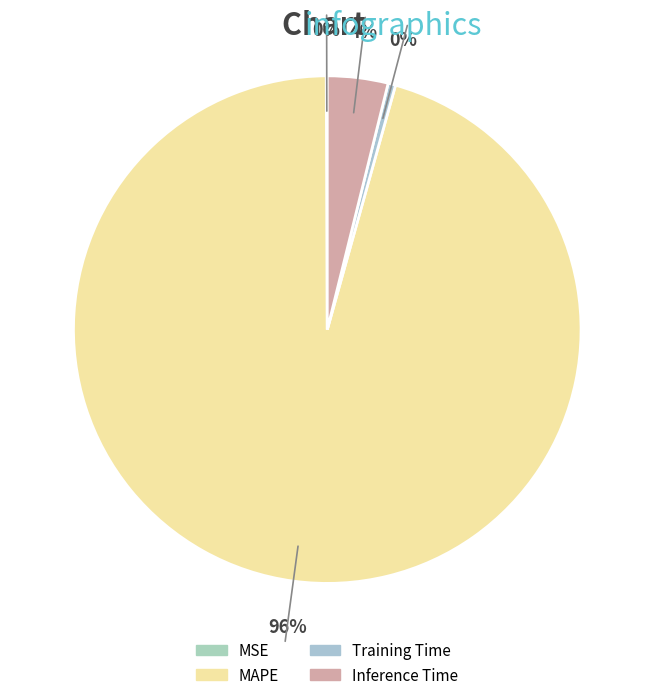

The MAPE slice represents 90% of the pie. True or false?

False